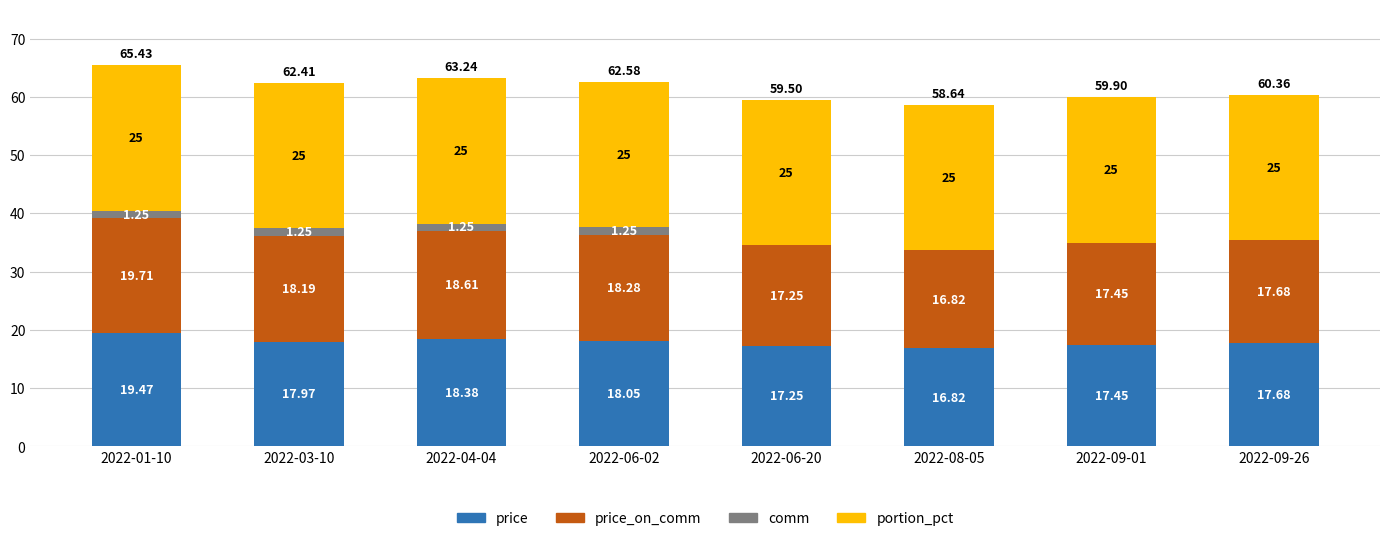

What is the total value across all series at 2022-01-10?

65.4